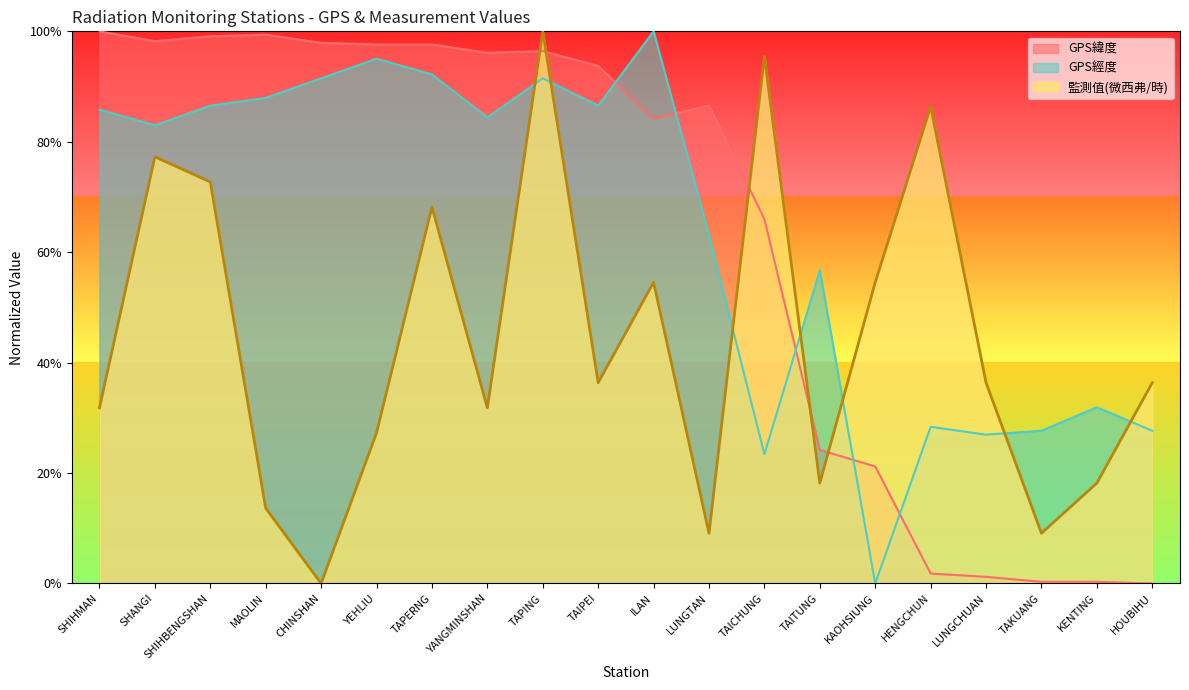

Which label corresponds to the largest value in the chart?

SHIHMAN